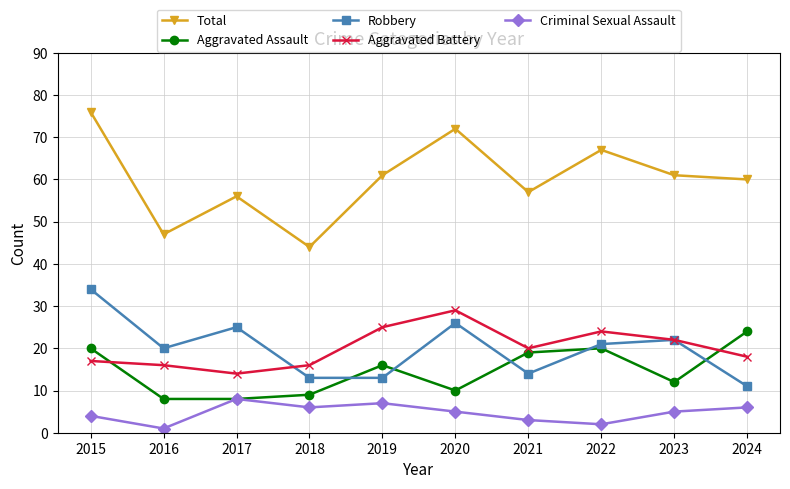

Where does the Total series first go above 61?

2015